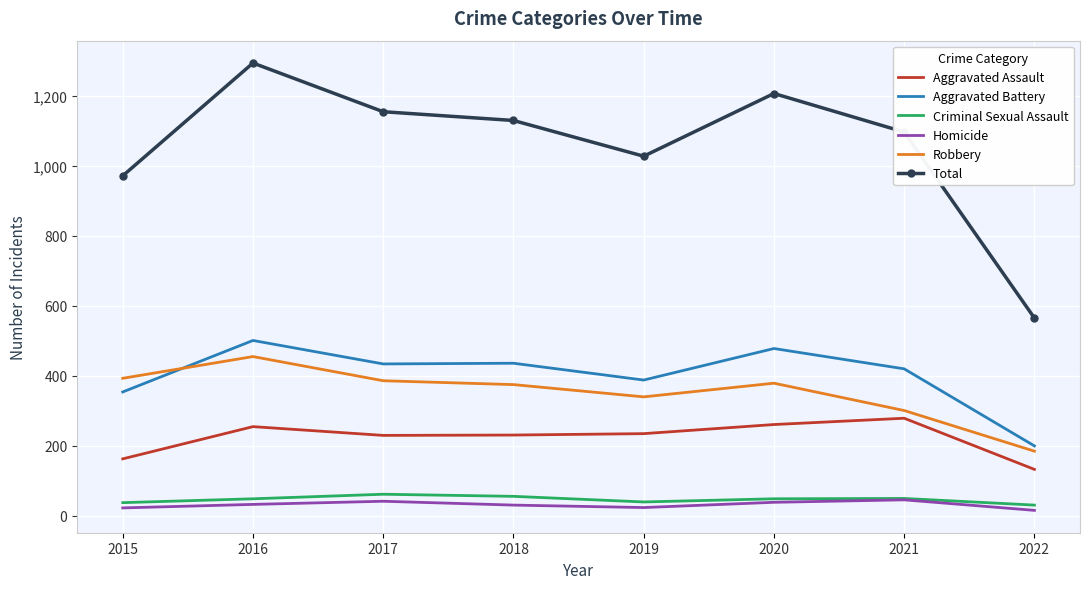

What is the difference between the second highest and second lowest values in the Aggravated Assault series?

98